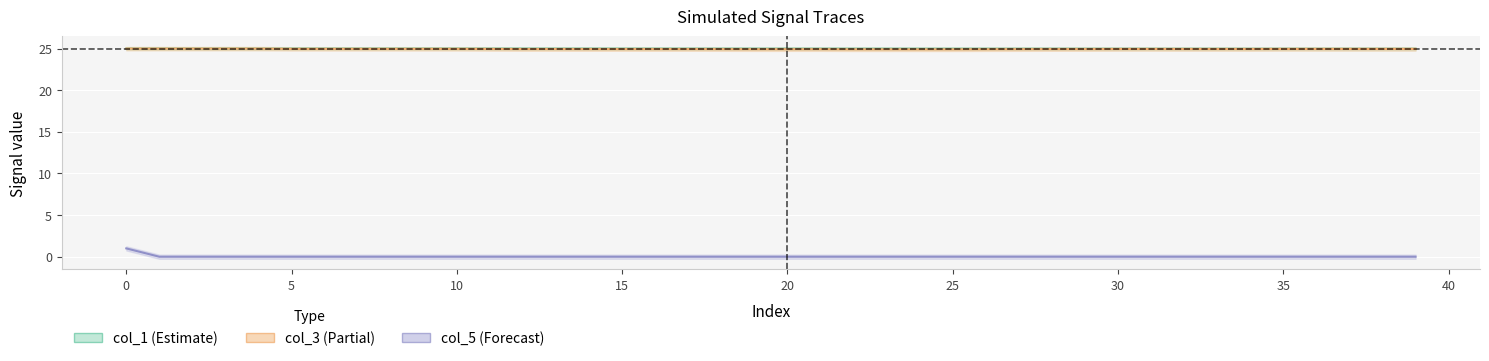

True or false: col_3_values has more than 2 interior local peaks.

True